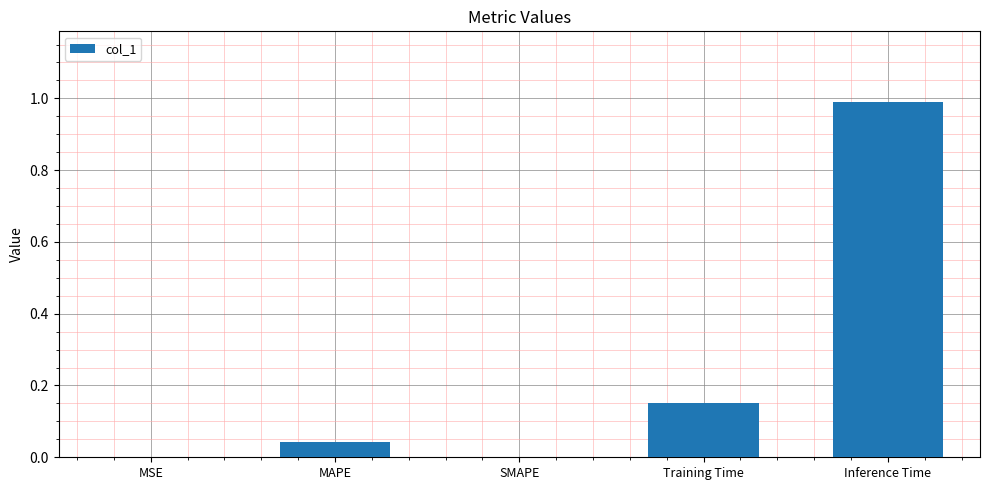

Which category has the highest value across all series?

Inference Time